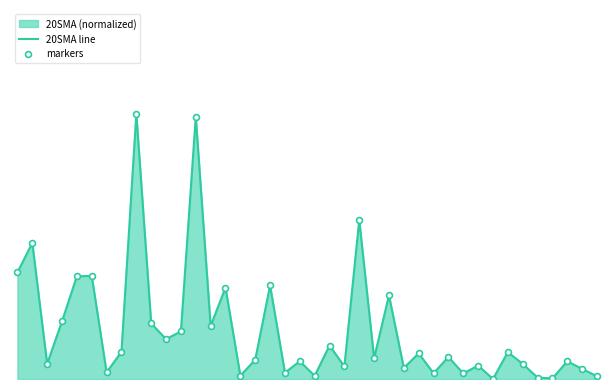

Which series has the largest total across all categories?

20SMA line